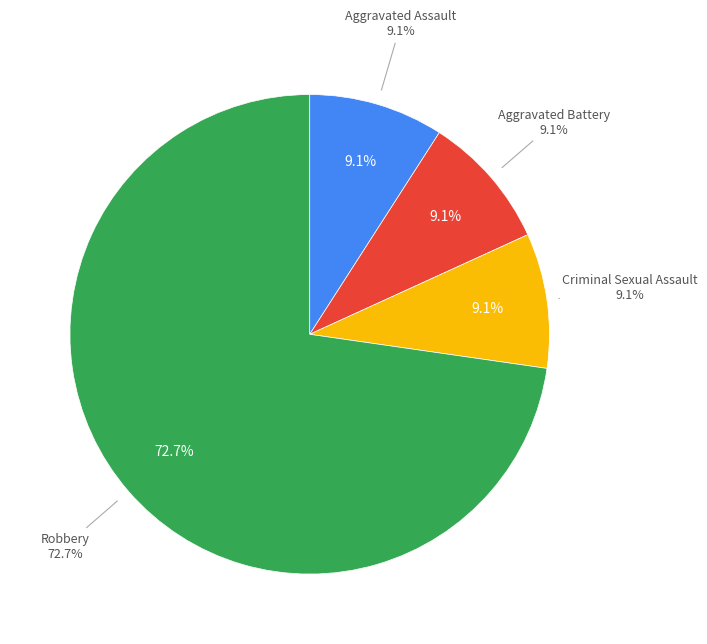

What percentage is the Robbery slice, to the nearest percent?

73%